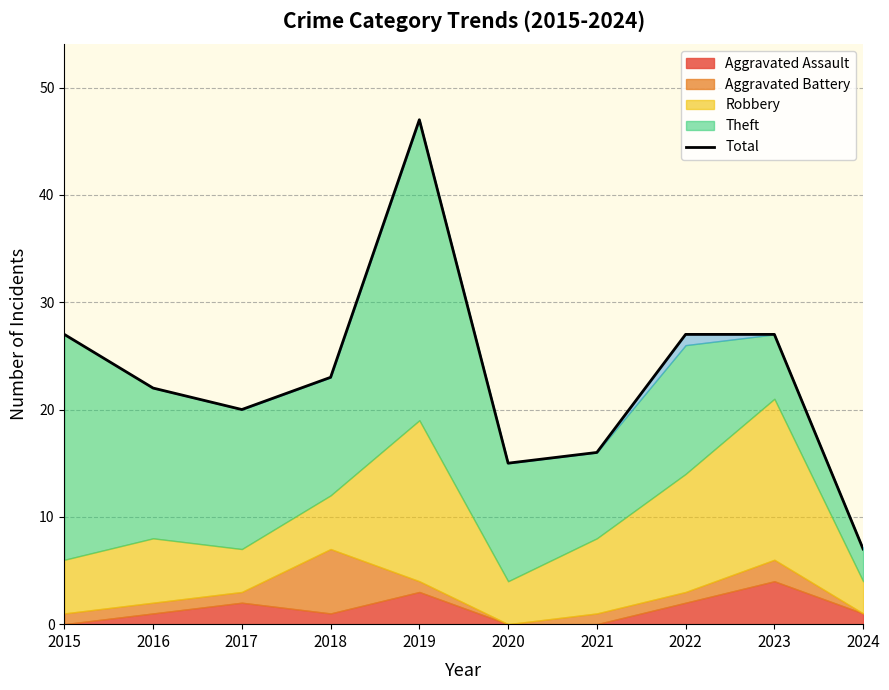

Approximately how many times larger is the value at 2017 compared to 2020?

1.3